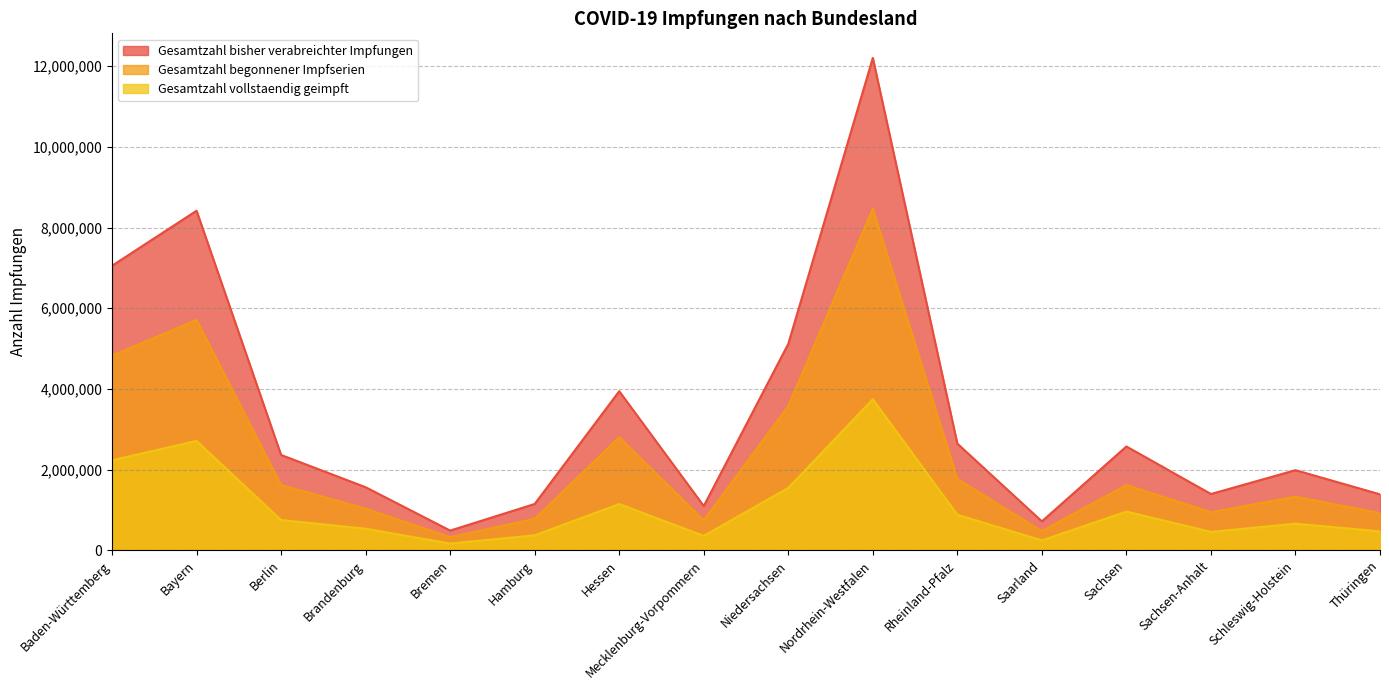

Is the value of Gesamtzahl bisher verabreichter Impfungen at Mecklenburg-Vorpommern greater than the value of Gesamtzahl begonnener Impfserien at Bayern?

No